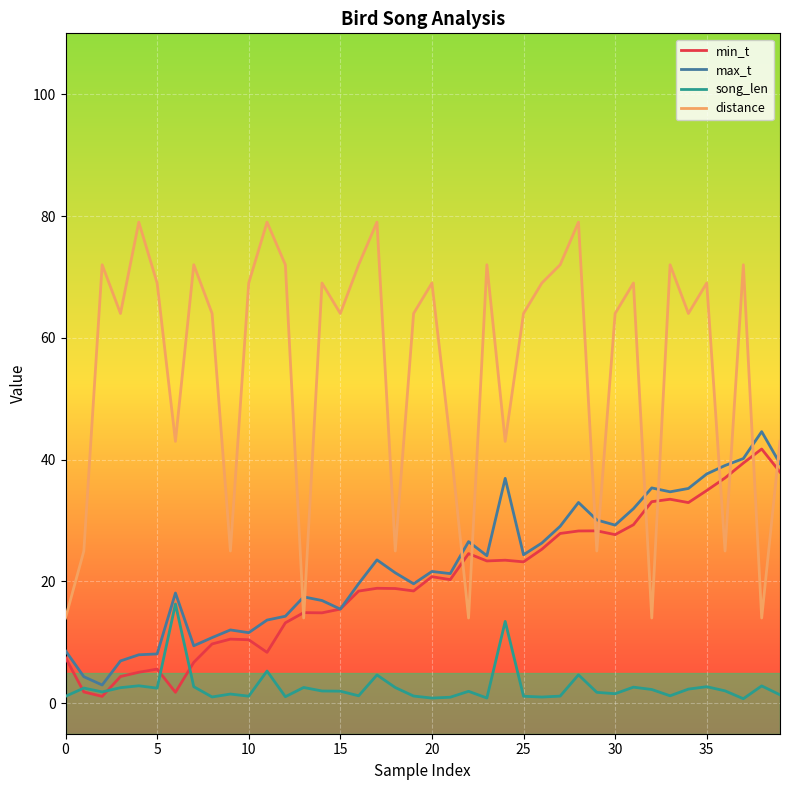

What is the lowest value of the distance series?

14.0